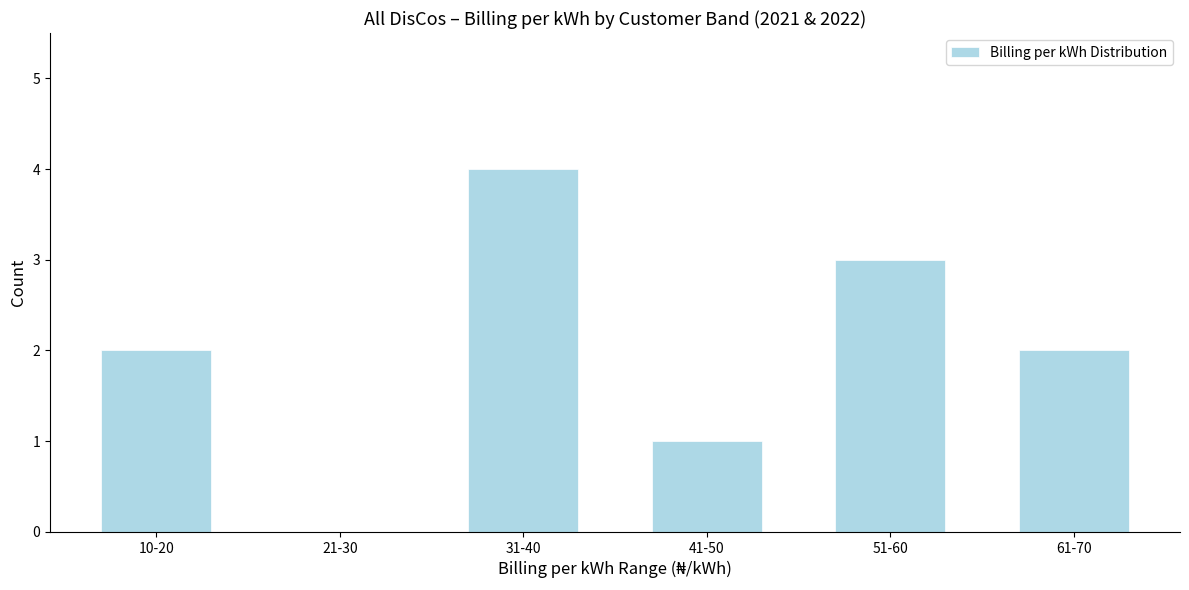

Reading left to right, extract all data points from this chart.

10-20=2	21-30=0	31-40=4	41-50=1	51-60=3	61-70=2